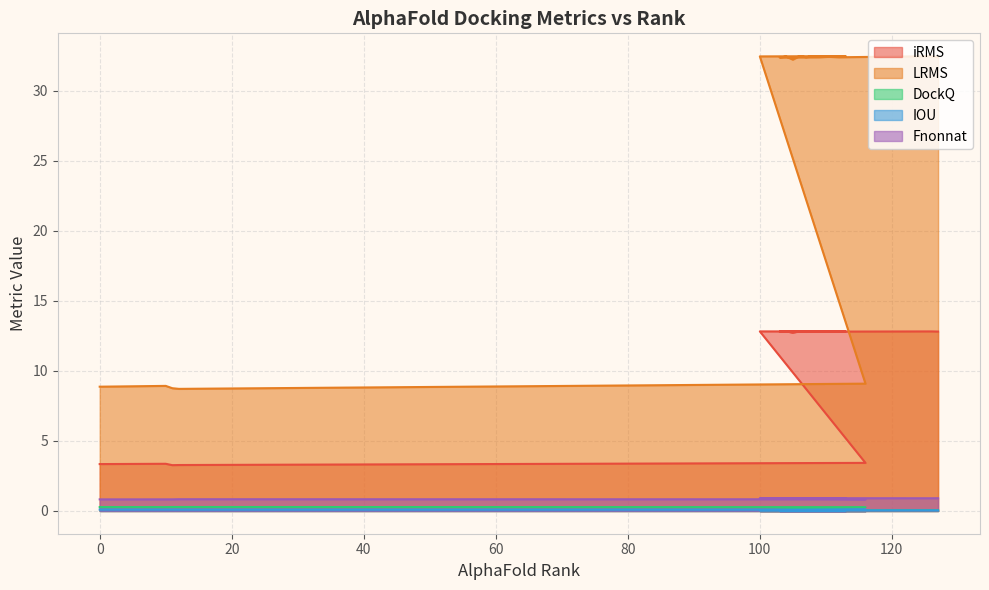

What is the difference between the LRMS values at 106 and 12?

23.8